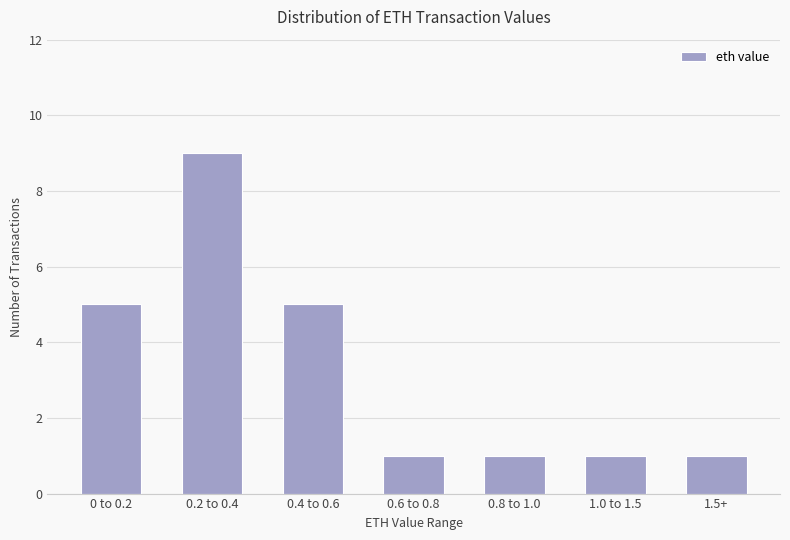

What is the label of the 1st bar from the right?

1.5+